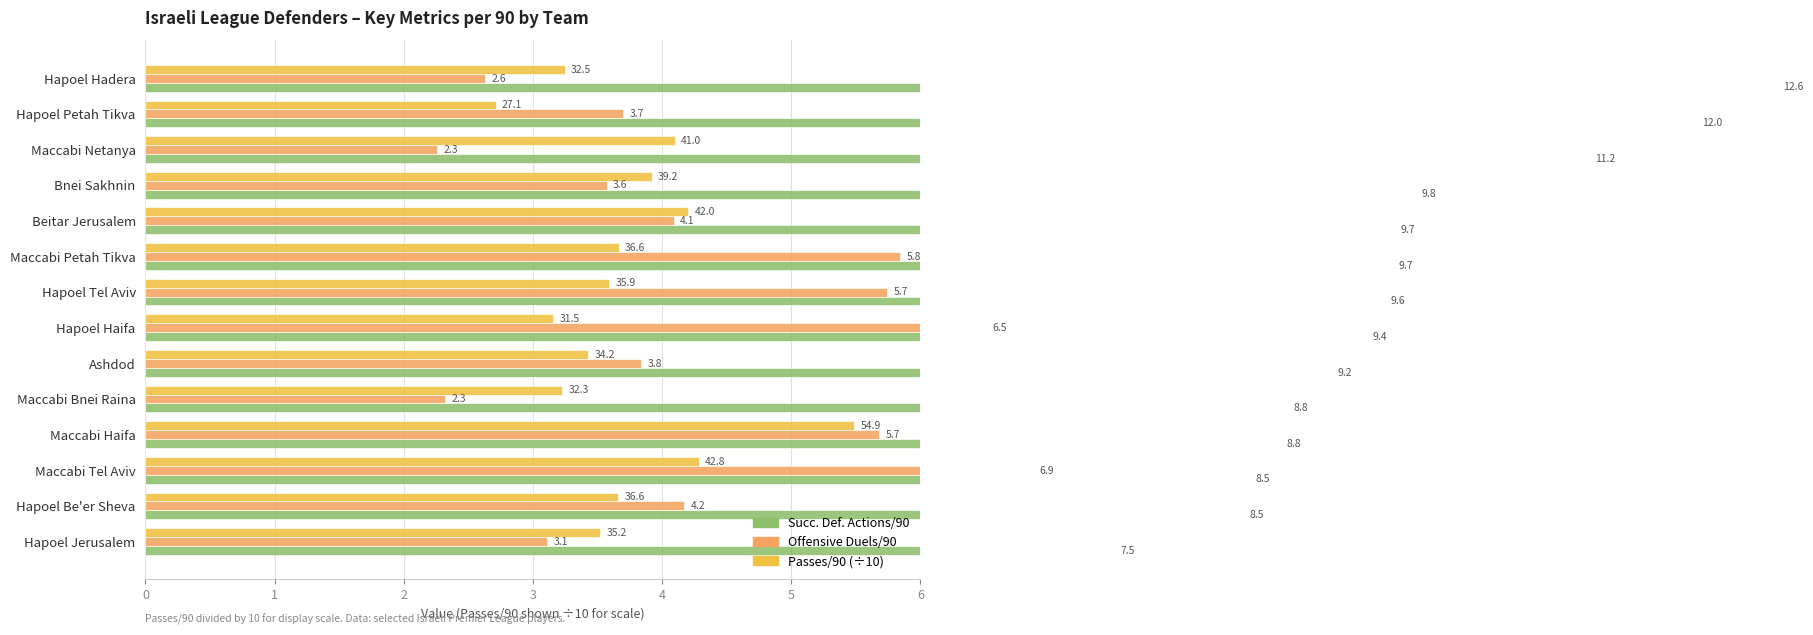

At 7, list the series in order from smallest to largest.

Passes/90 (÷10), Offensive Duels/90, Succ. Def. Actions/90